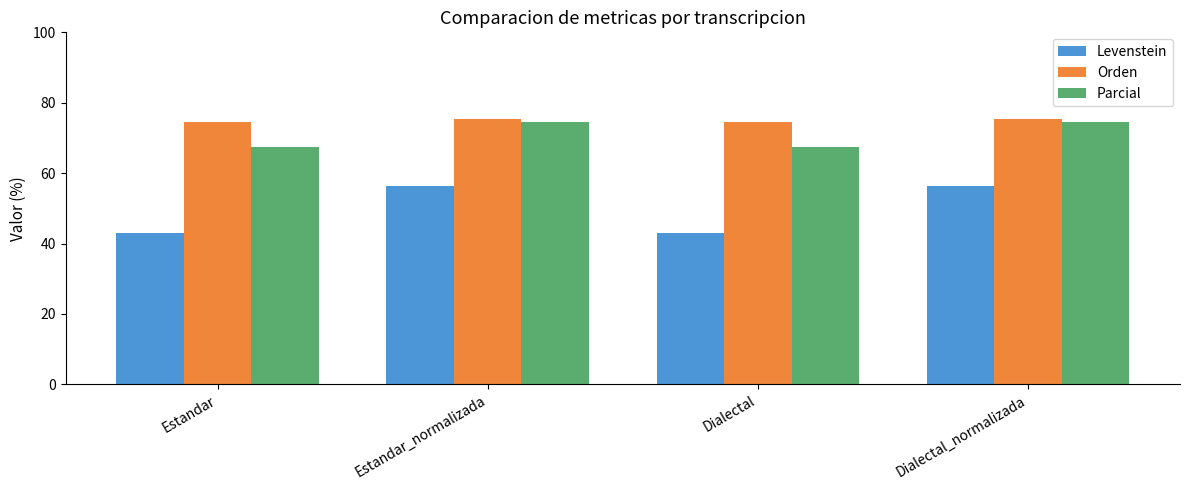

Reading left to right, what are all the values shown in this chart?

Levenstein: Estandar=42.9	Estandar_normalizada=56.4	Dialectal=42.9	Dialectal_normalizada=56.4
Orden: Estandar=74.4	Estandar_normalizada=75.3	Dialectal=74.4	Dialectal_normalizada=75.3
Parcial: Estandar=67.5	Estandar_normalizada=74.7	Dialectal=67.5	Dialectal_normalizada=74.7